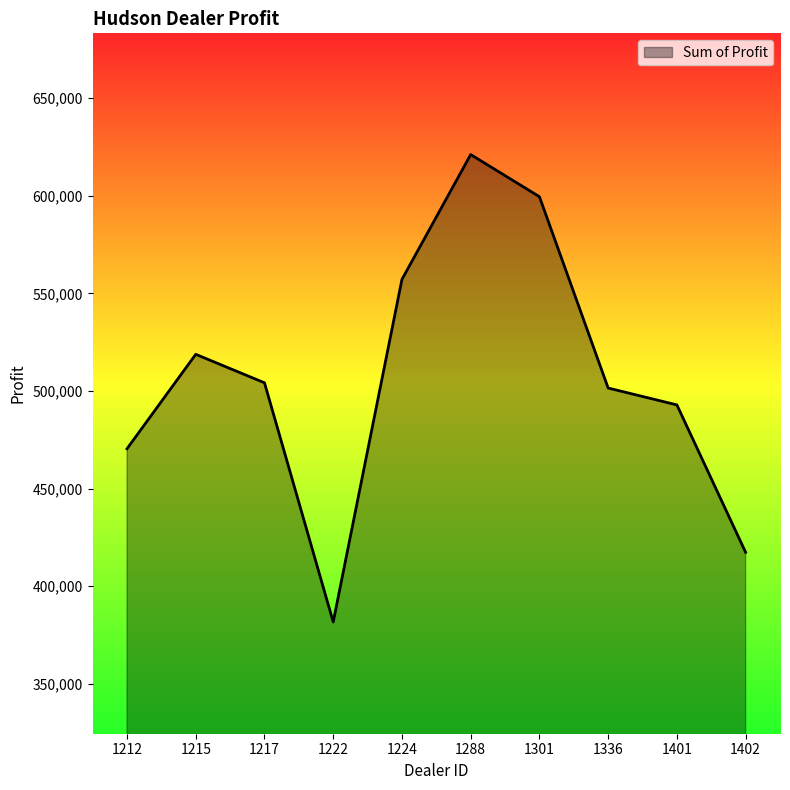

Count the number of values greater than 504217.

5